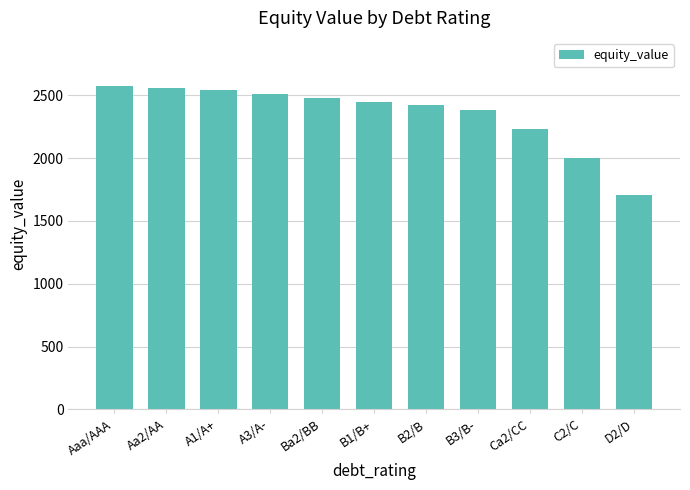

What is the minimum value shown in the chart?

1706.5